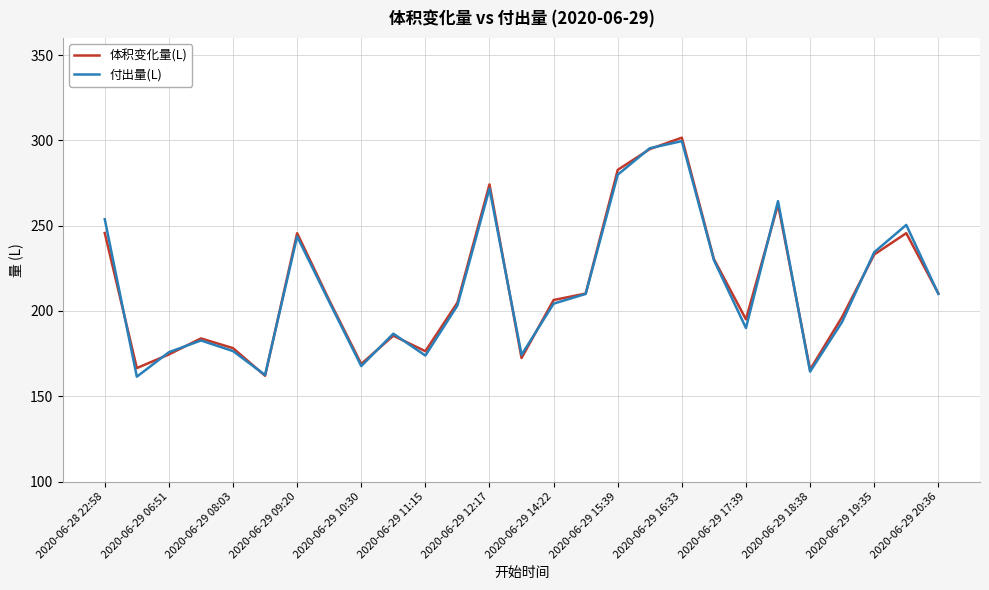

What is the maximum value for 体积变化量(L)?

301.6